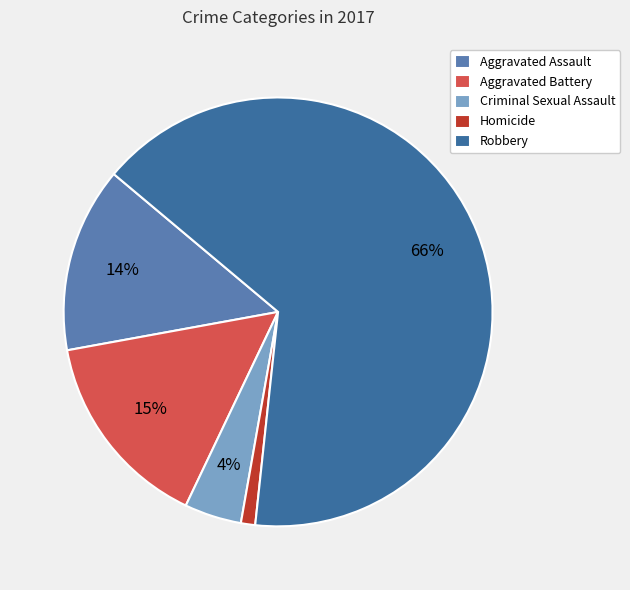

The Robbery slice represents 57% of the pie. True or false?

False